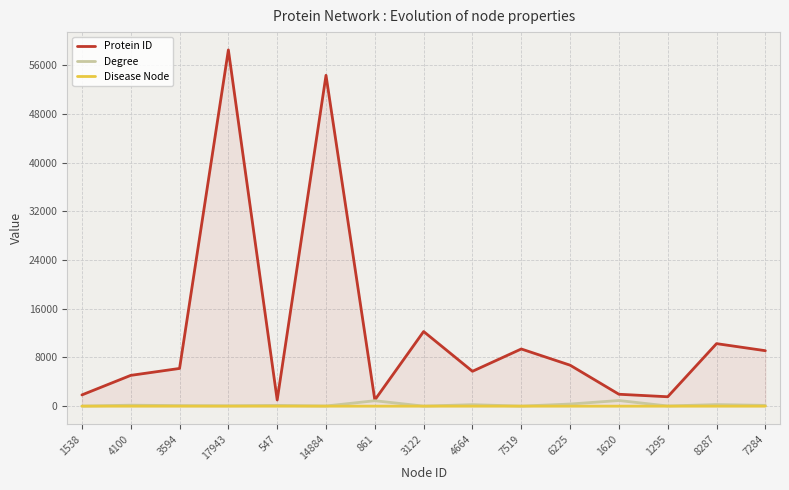

How many values in the Disease Node series exceed 0?

5